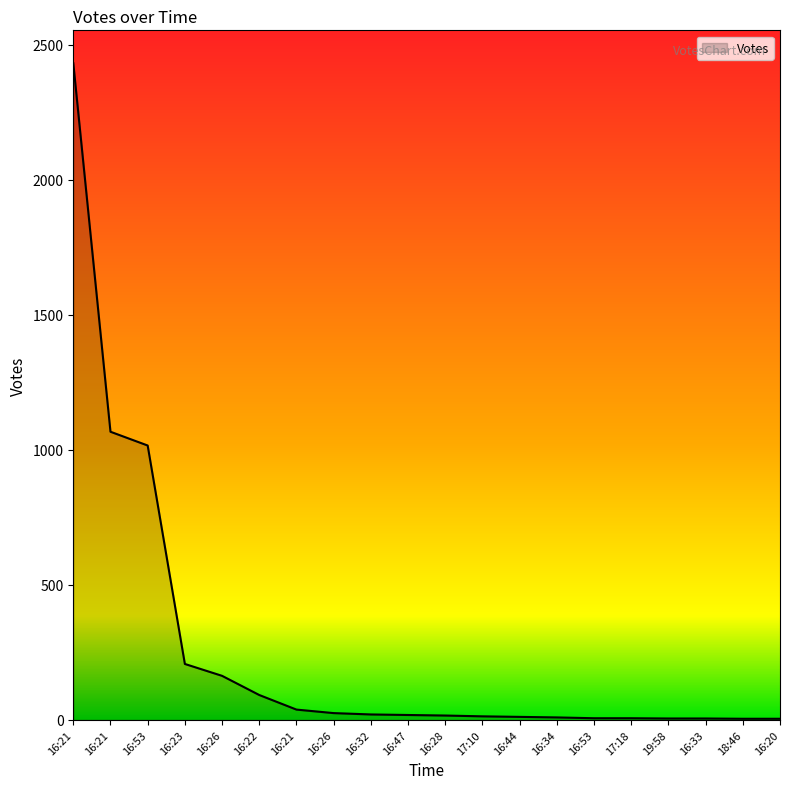

At which category does the chart reach its minimum across all series?

18:46